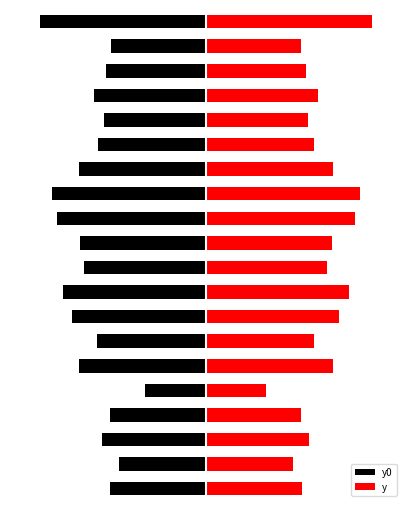

The value of y0 at 11 is -5.0. True or false?

False